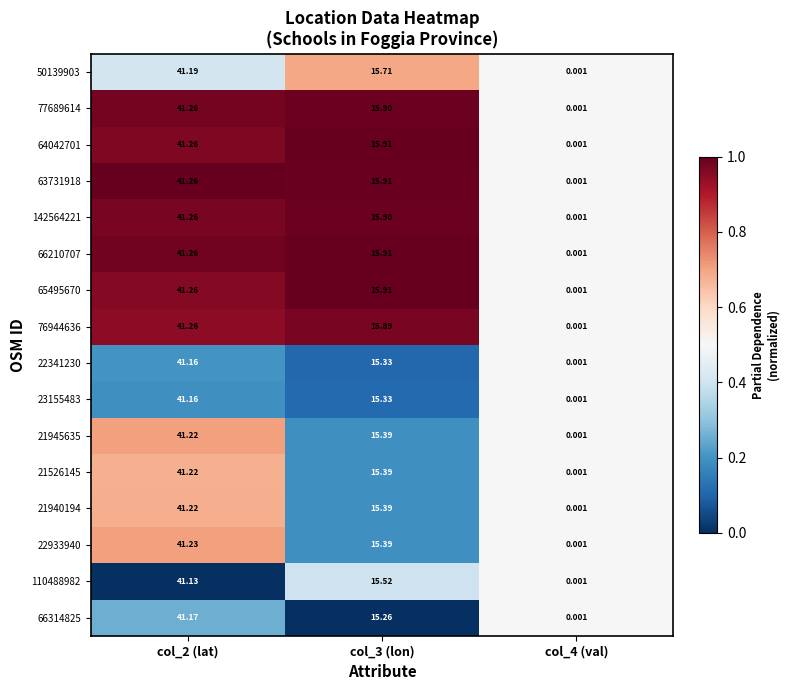

Is the value of 66314825 at col_3 (lon) greater than the value of 21945635 at col_2 (lat)?

No